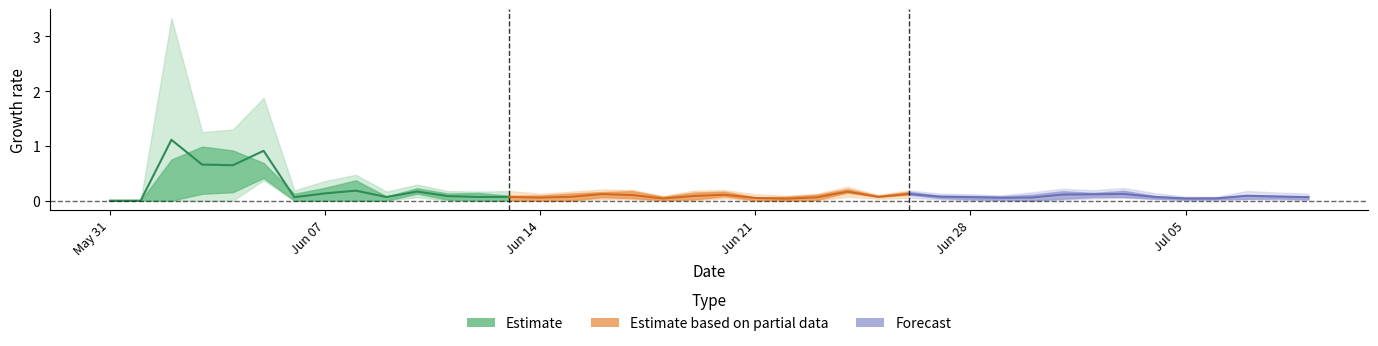

At which category does the chart reach its minimum across all series?

May 31